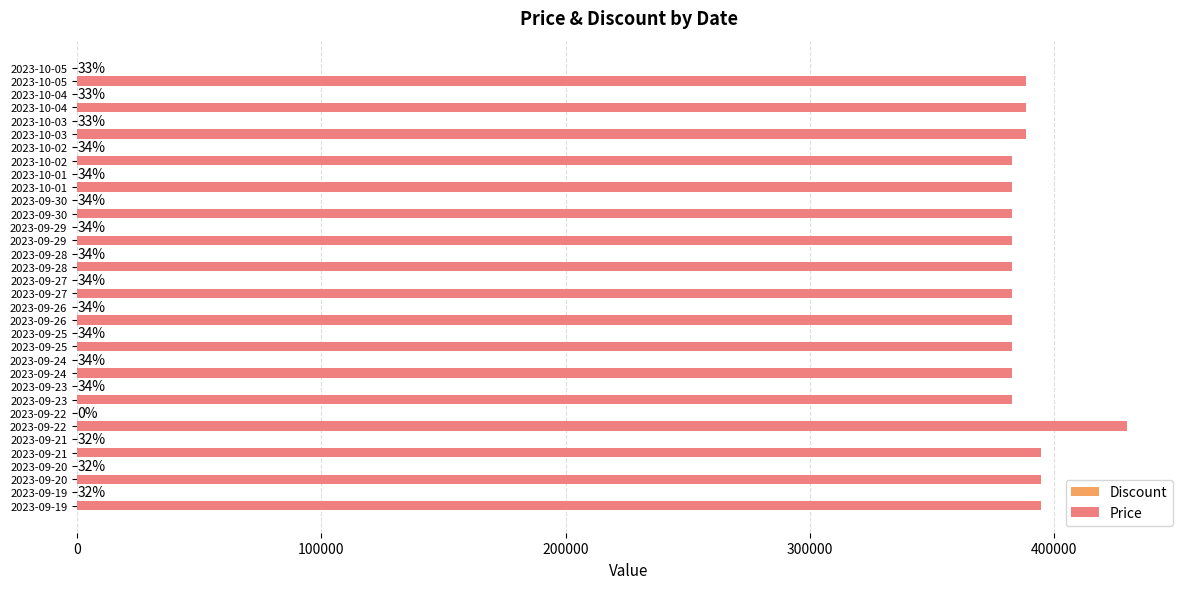

What is the maximum value shown in the chart?

430000